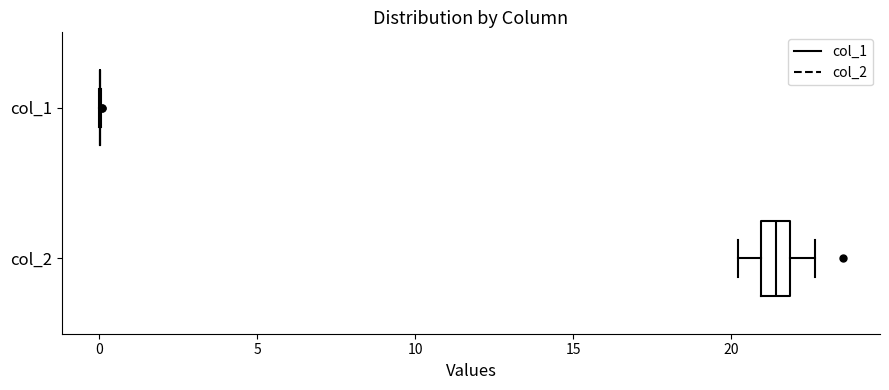

Which box is the widest, from its left edge to its right edge?

col_2